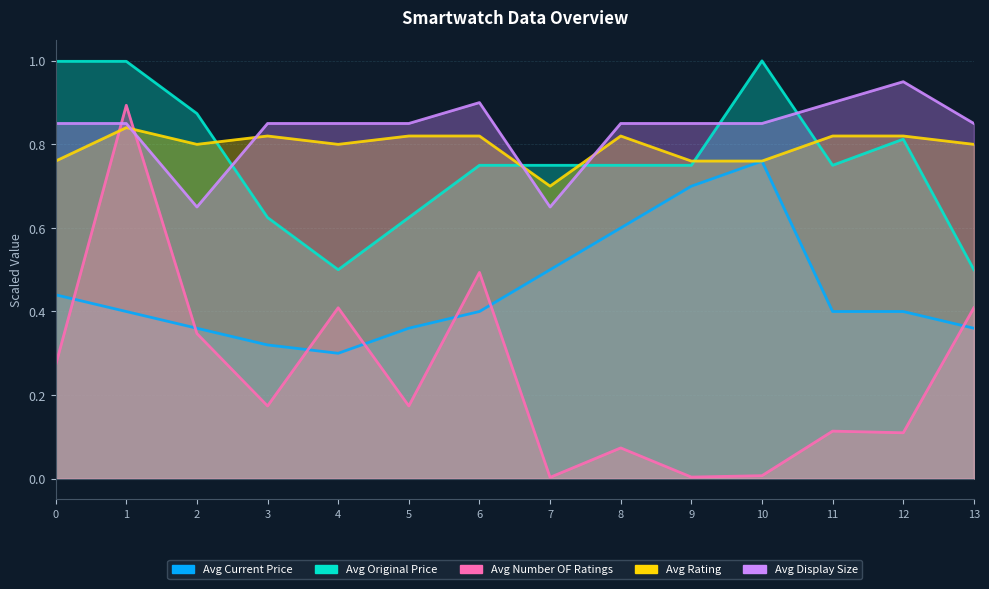

What is the value of the Avg Display Size point at the 14th from the left?

0.8